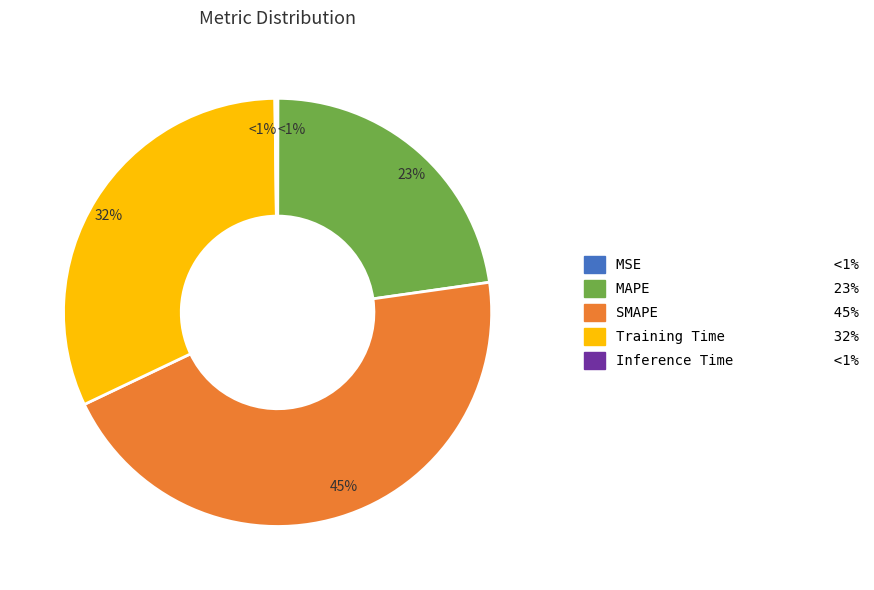

Is it true that SMAPE is 52% of the pie?

False